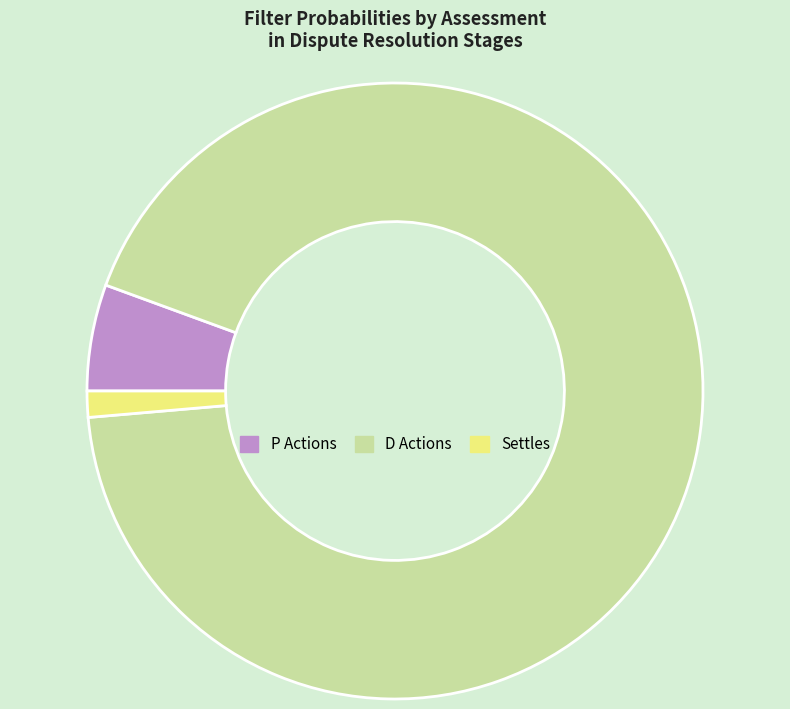

Which has a higher value, D Actions or P Actions?

D Actions